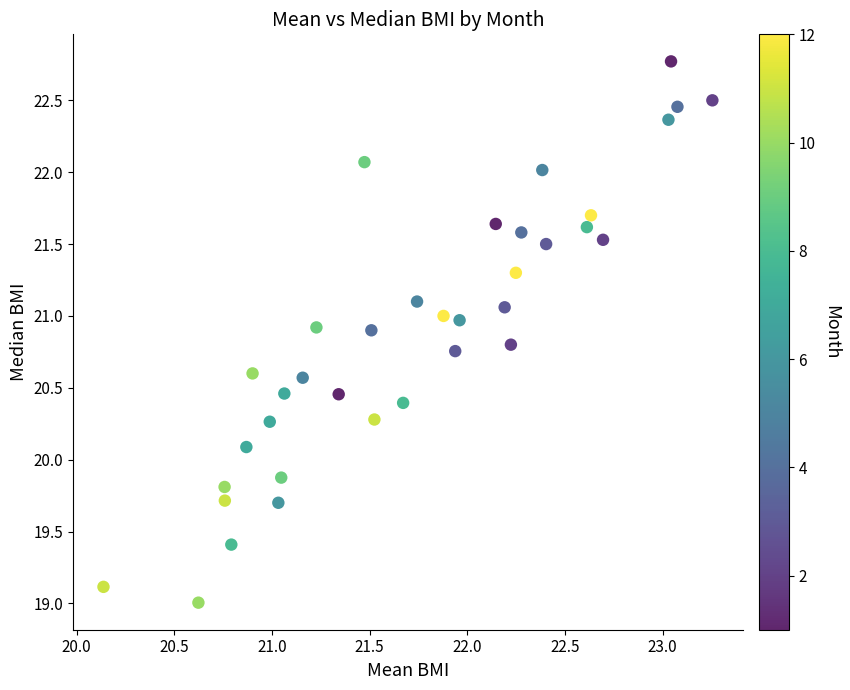

What is the range of Y values (max minus min)?

3.8